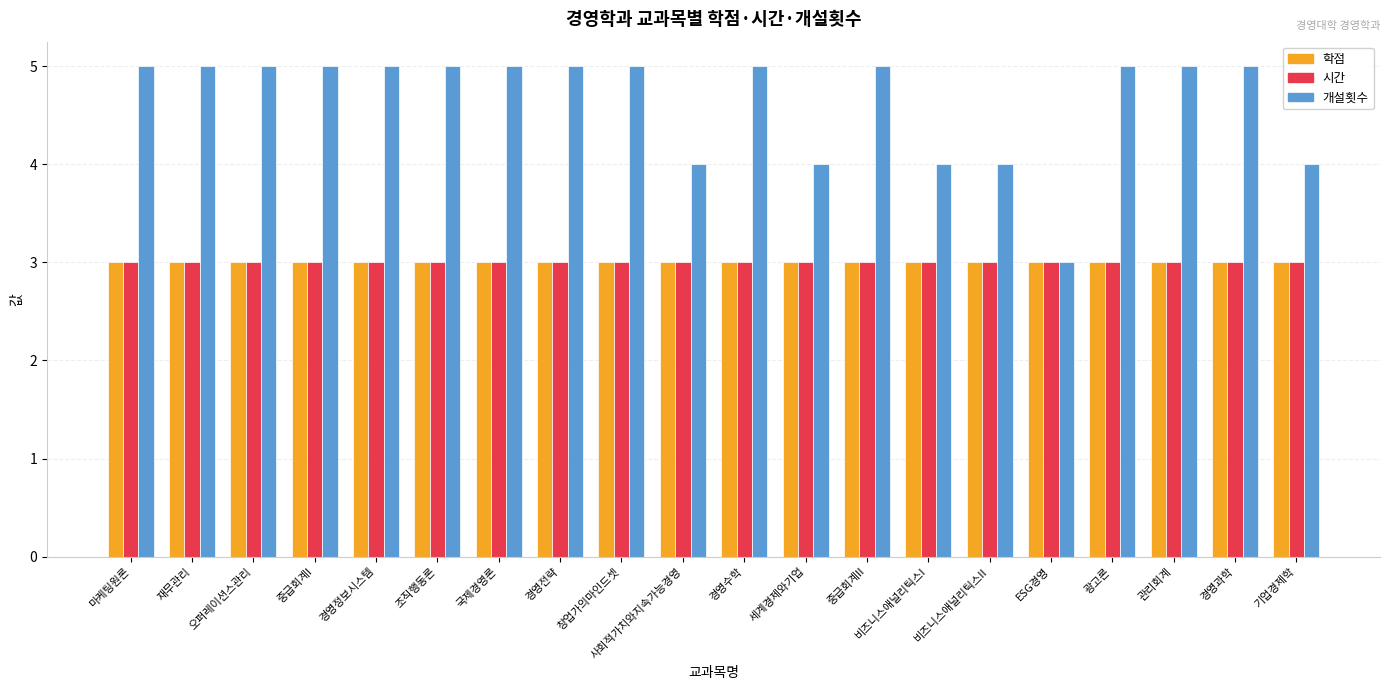

What is the sum of the 학점 values at 기업경제학 and 국제경영론?

6